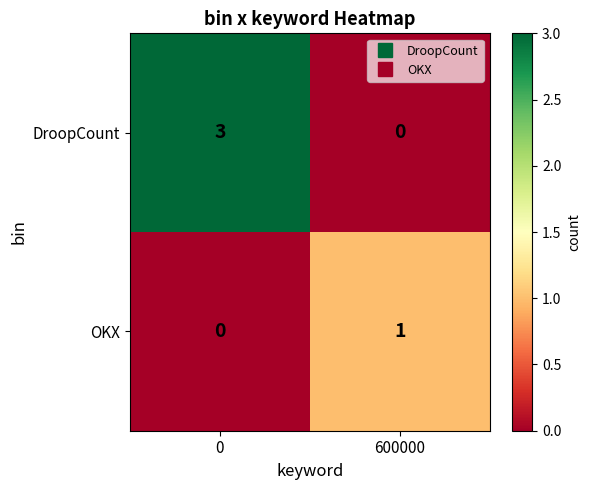

Rank the series by their average value, from highest to lowest.

DroopCount, OKX